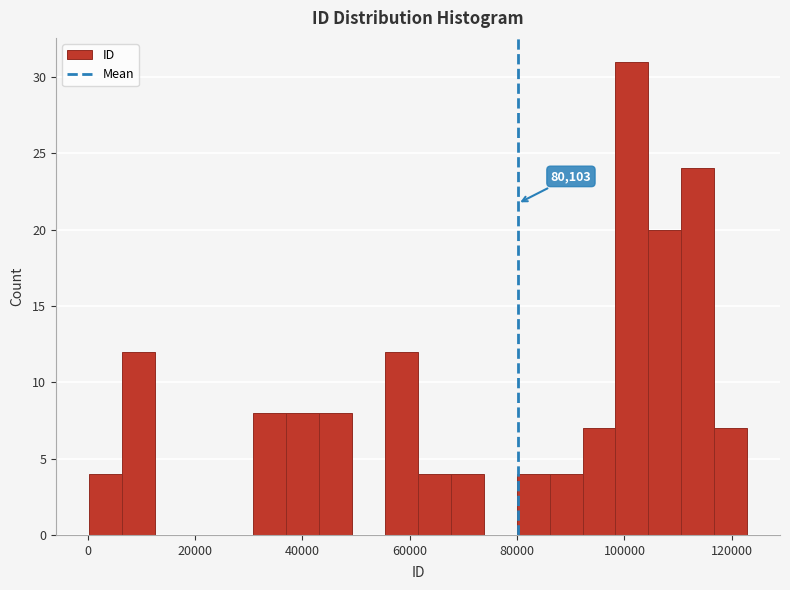

Around what value on the x-axis is the tallest bar? Give the approximate position of its centre, as read against the axis.

102000